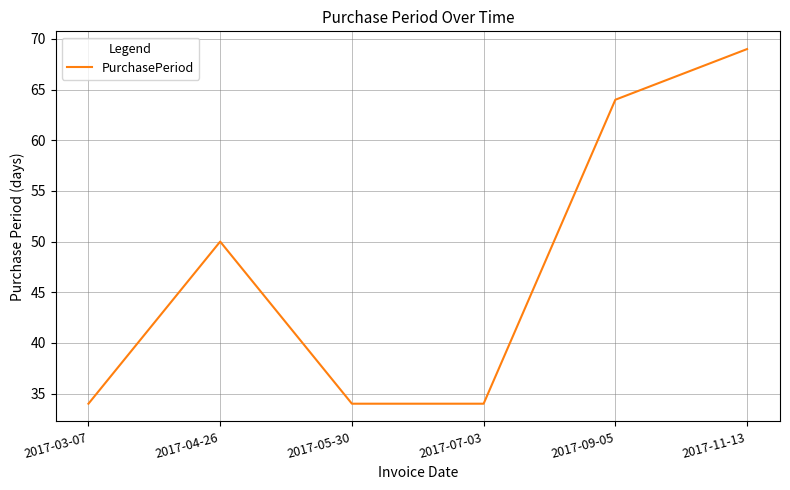

What position from the right is 2017-04-26?

5